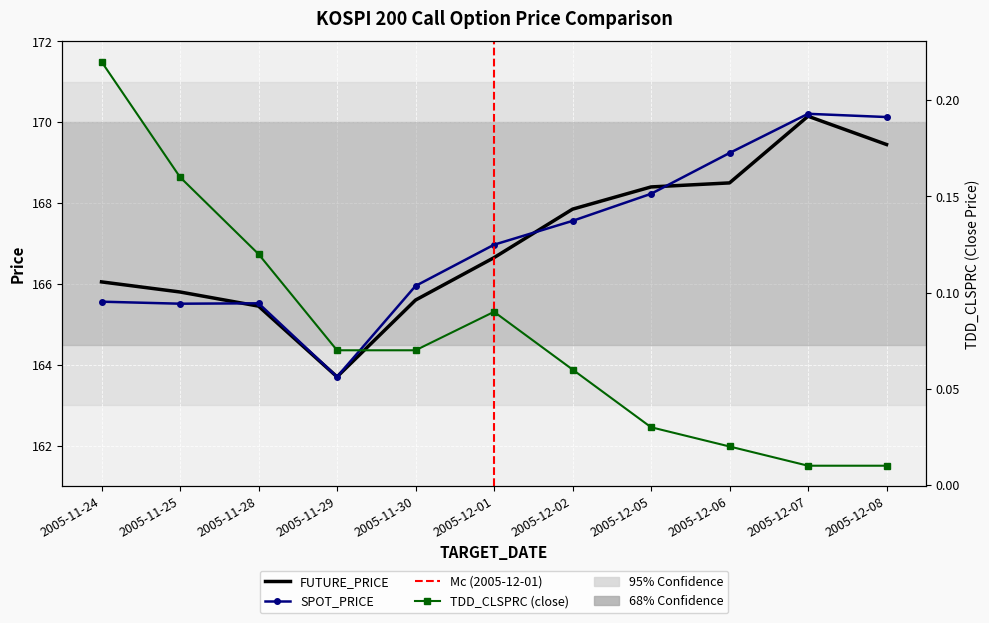

The value of FUTURE_PRICE at 2005-12-08 is 260.7. True or false?

False